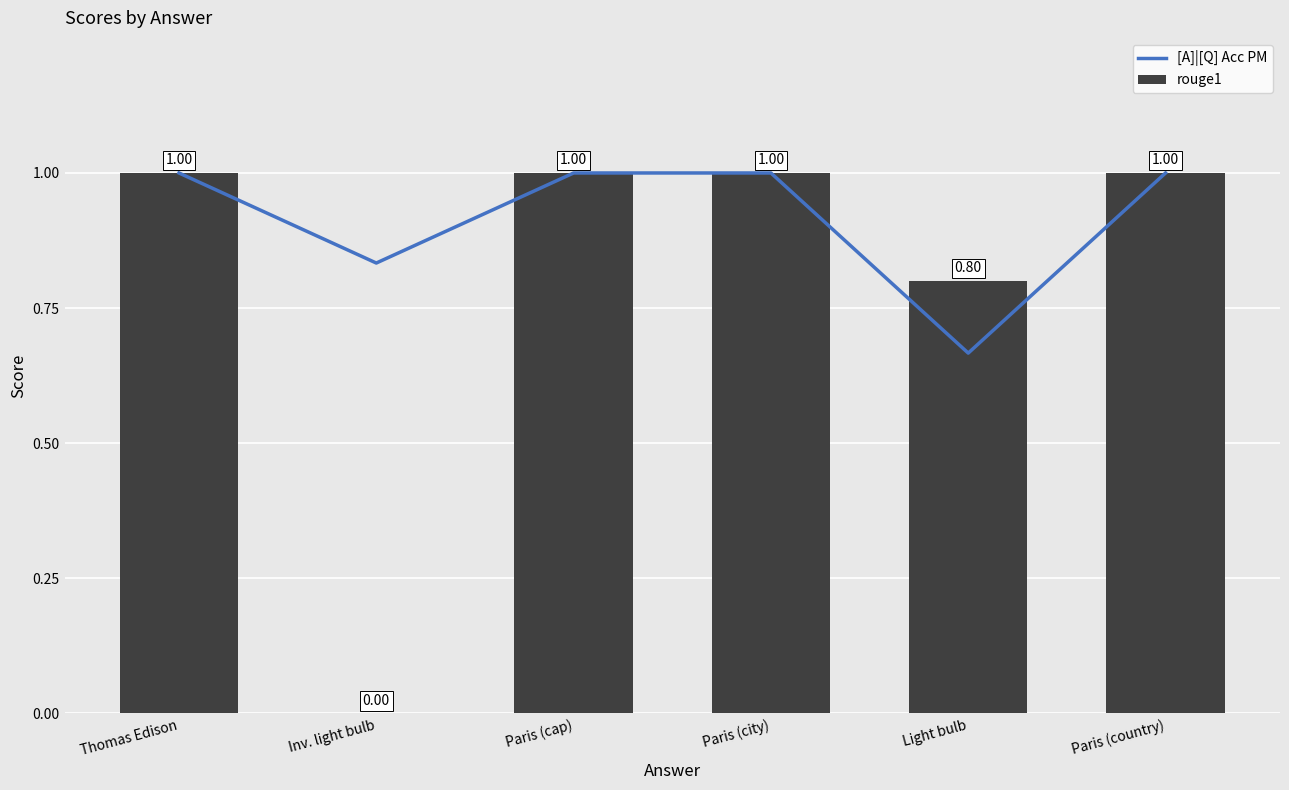

How many values in the [A]|[Q] Acc PM series are below 1?

2